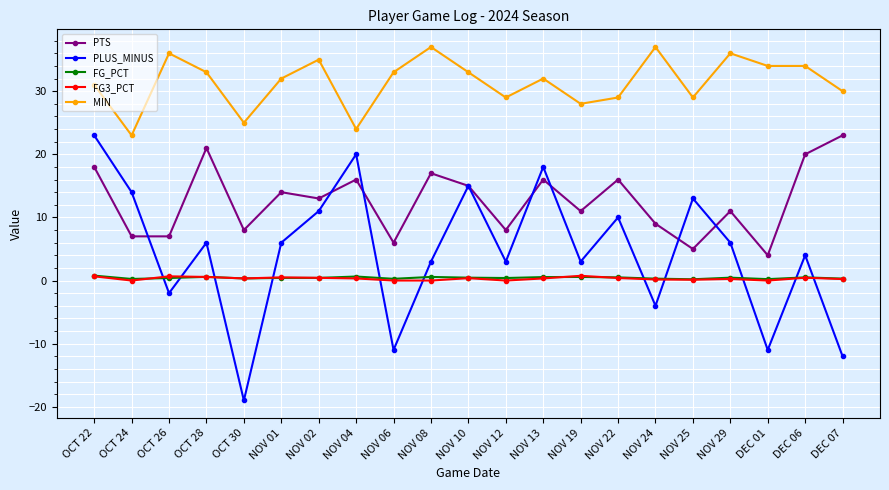

How many series are shown in this chart?

5